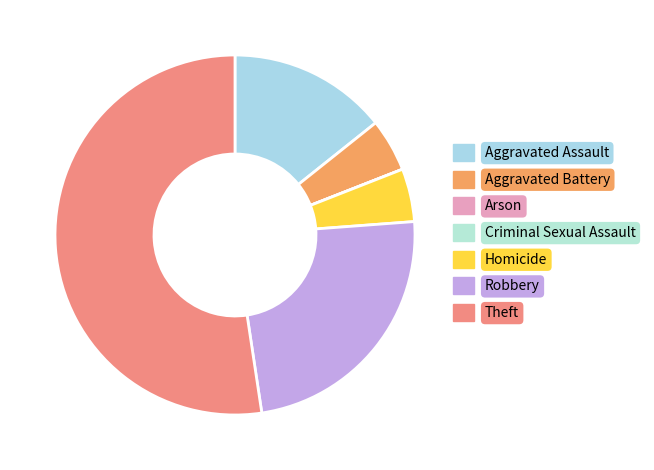

Which slice represents more than half of the pie?

Theft